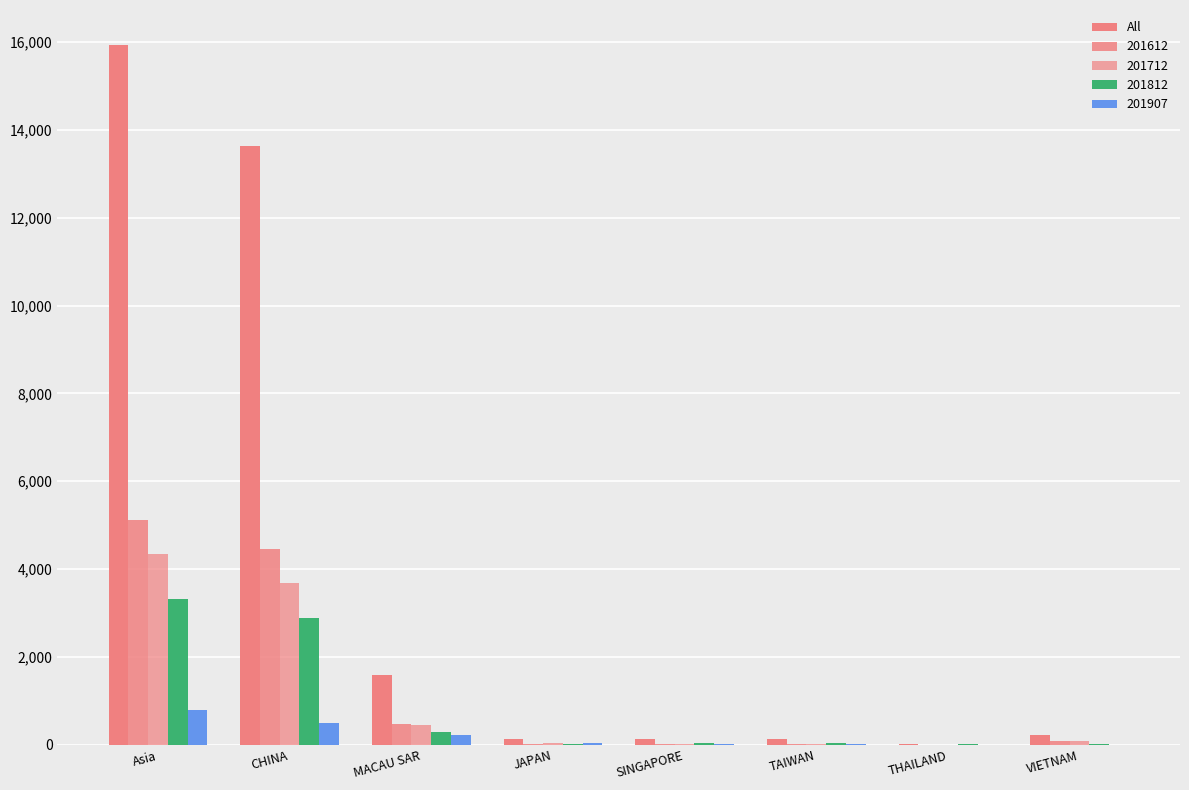

Which category has the lowest value across all series?

THAILAND